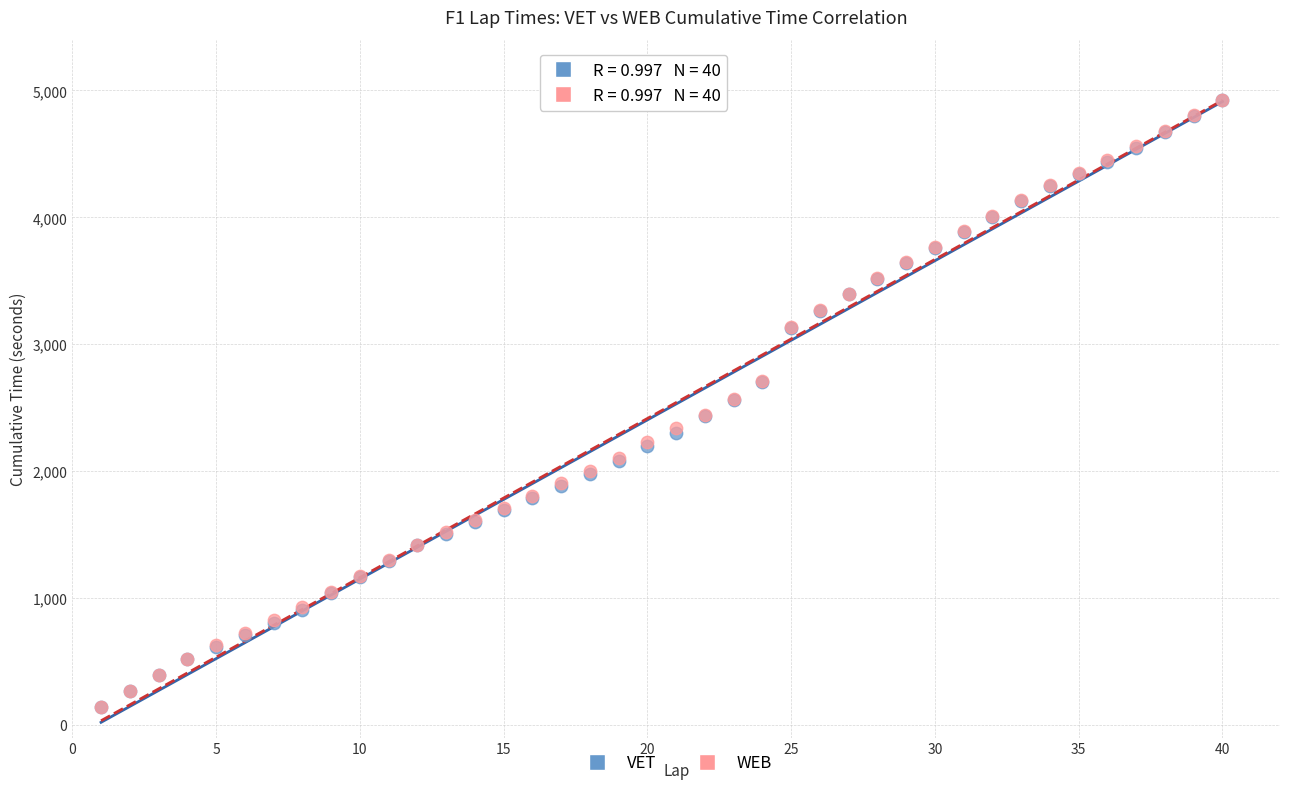

What are all the series names shown in the legend?

VET, WEB